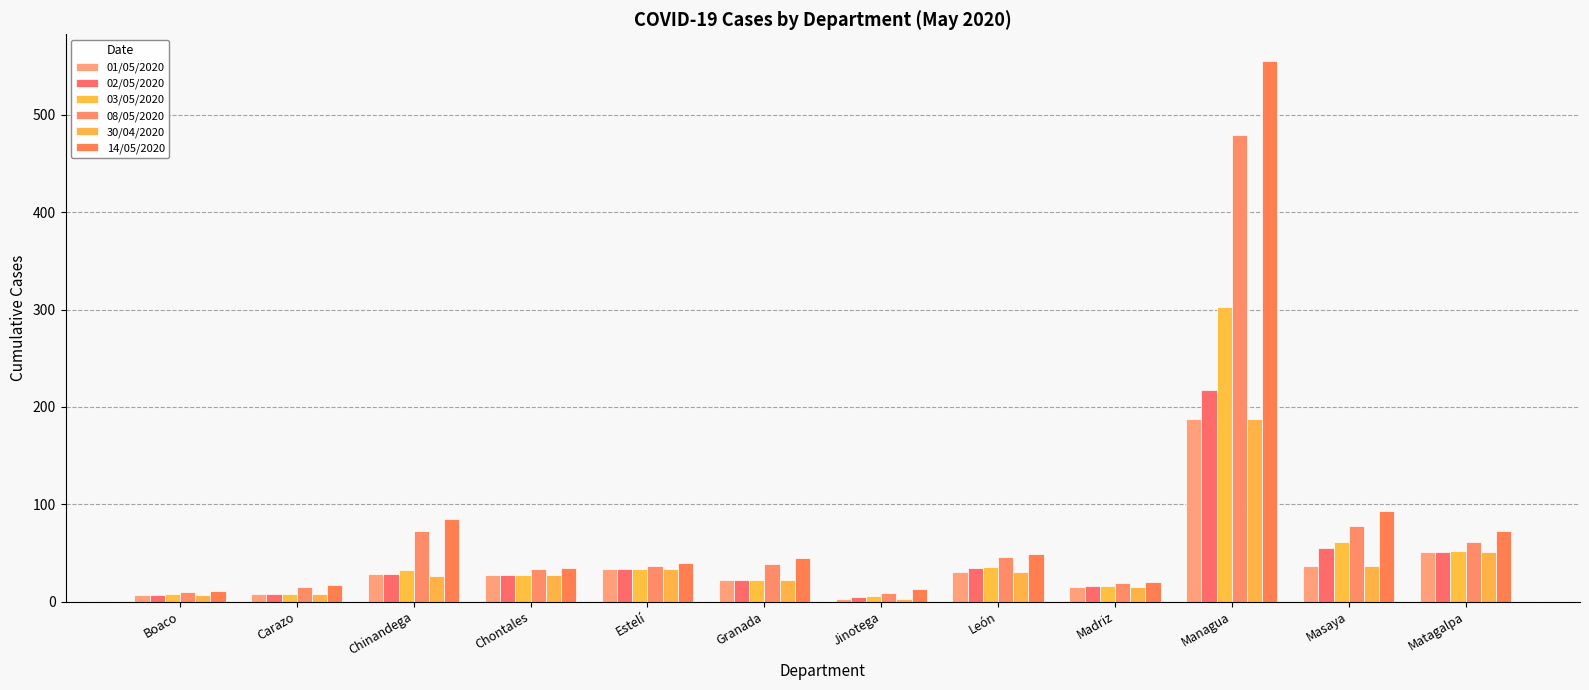

How many groups of bars are there?

12